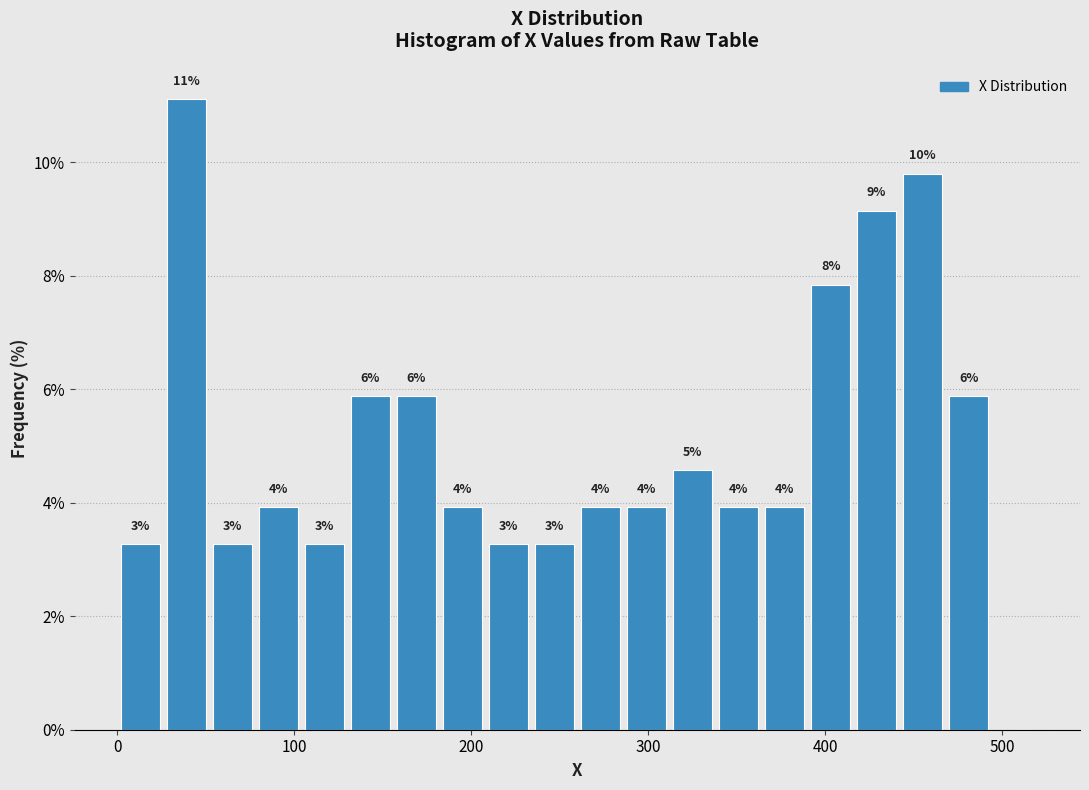

Read against the x-axis, roughly where is the centre of the tallest bar?

40